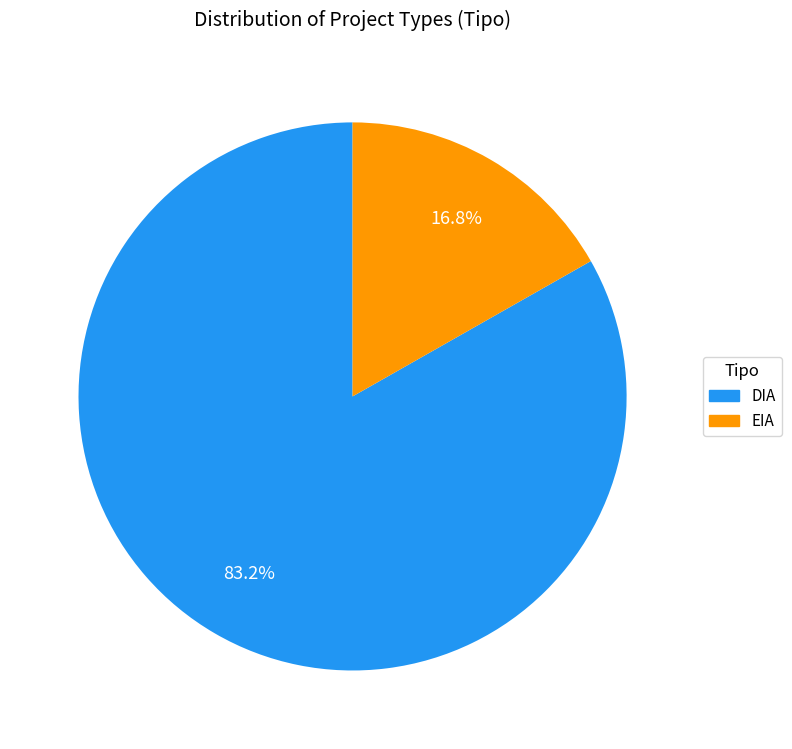

Is the sum of DIA and EIA greater than half?

Yes